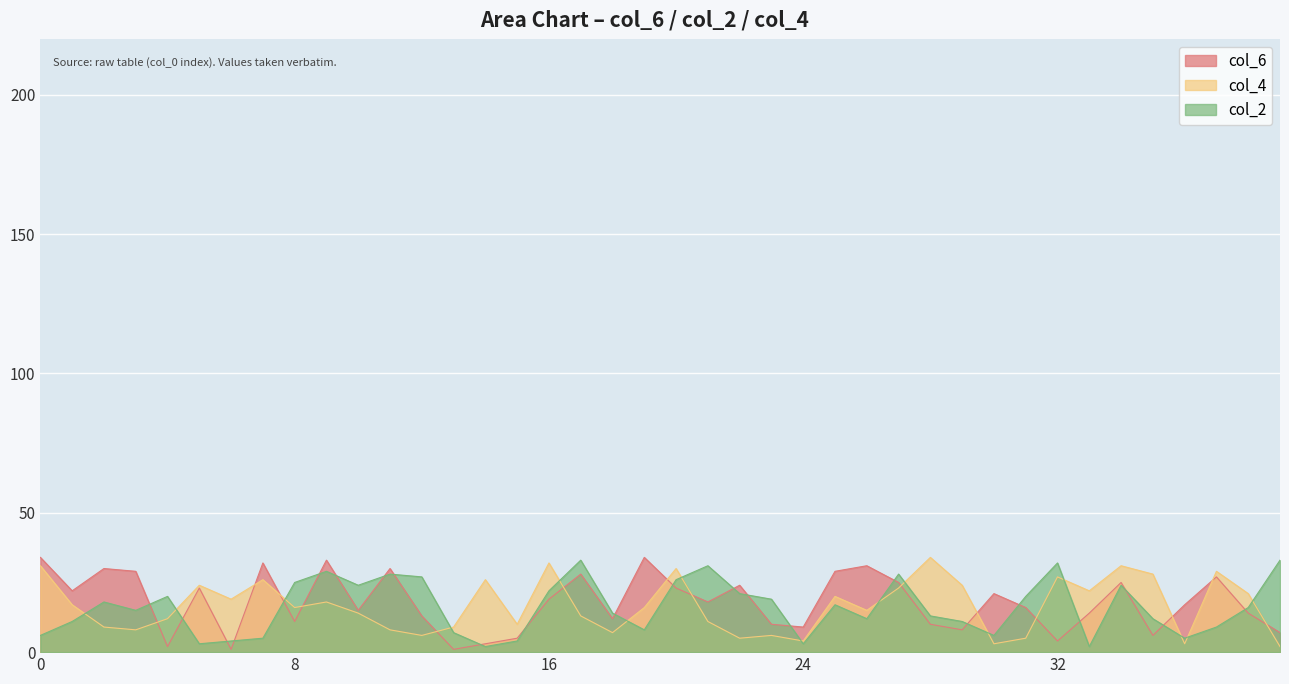

How many data points does each series have?

40